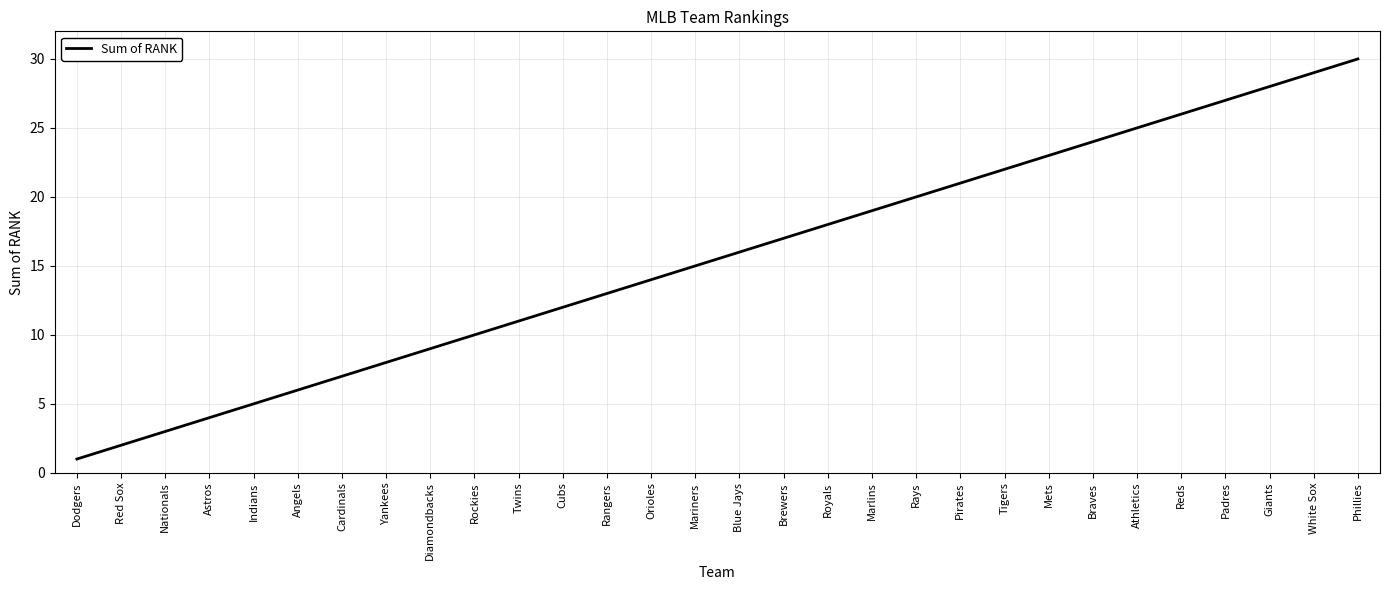

Is this an area chart (filled region under the line)?

No